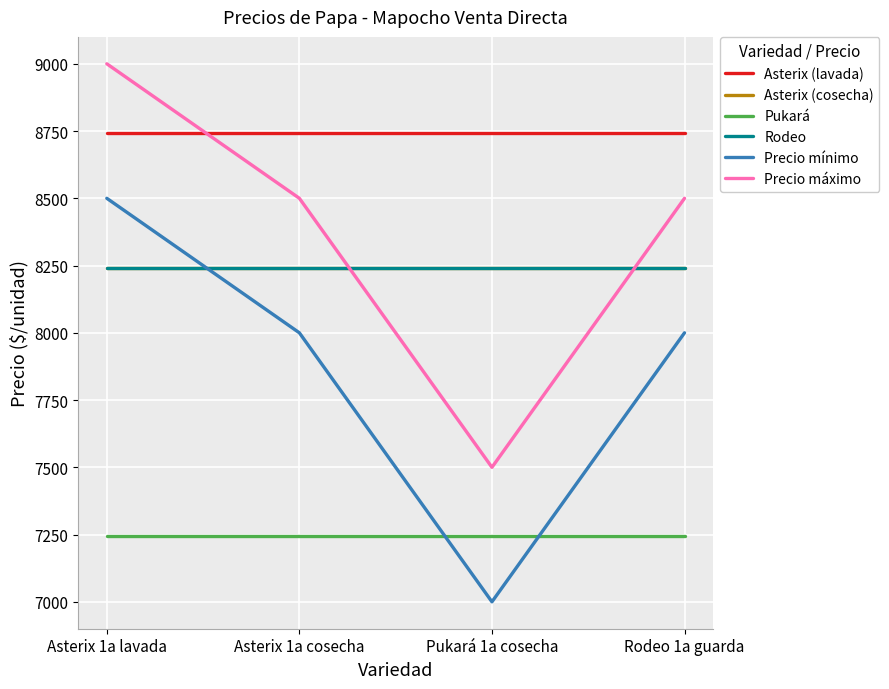

How many lines are shown in the chart?

6